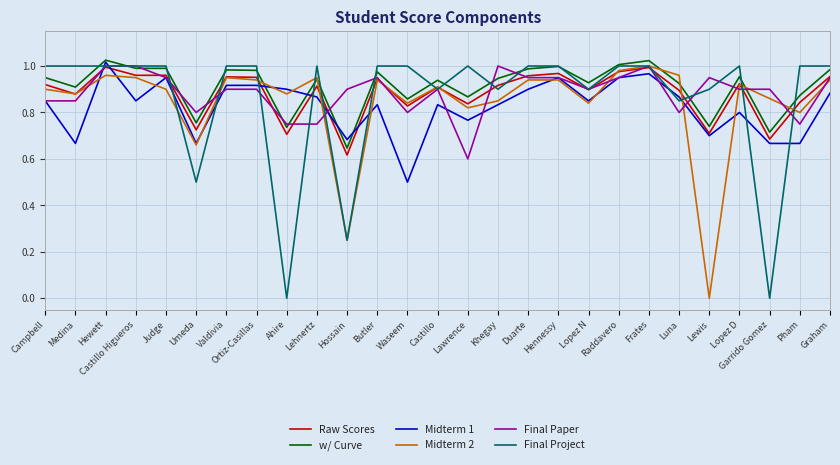

The value of Final Paper at Raddavero is 0.9. True or false?

True